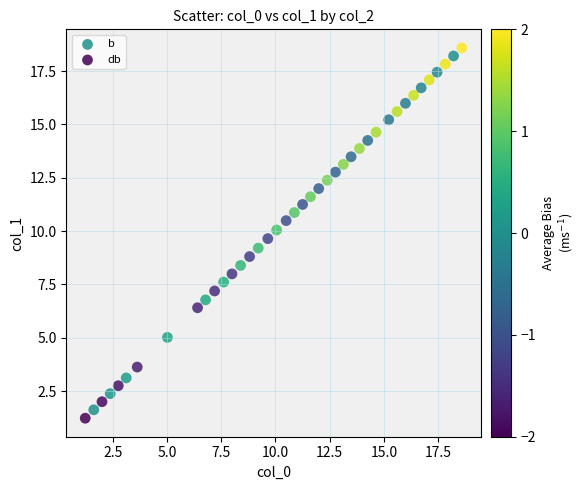

Which series has the largest Y range (max minus min)?

db